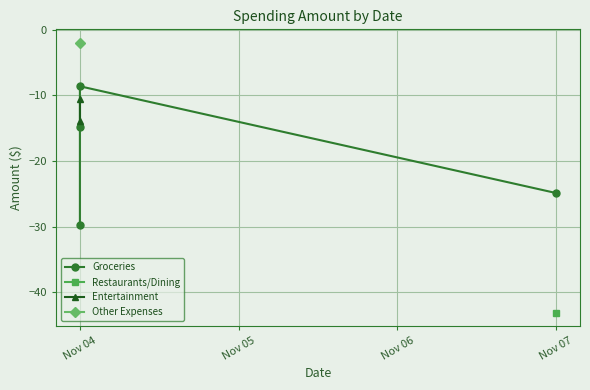

Where does the data first go above -13?

2019-11-04